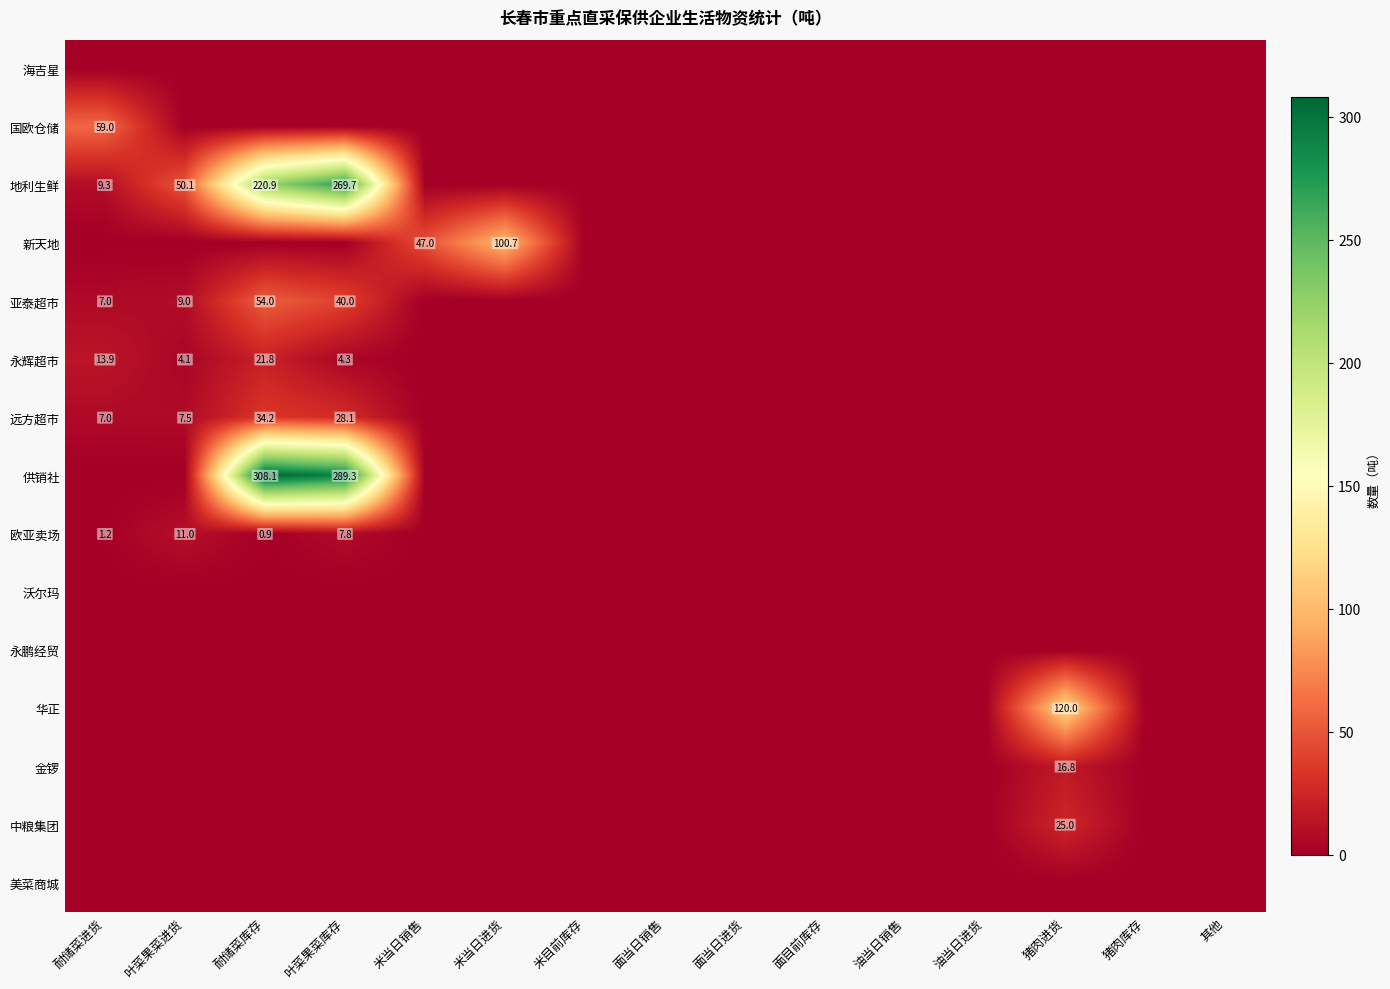

How many positive values does the 中粮集团 series have?

1